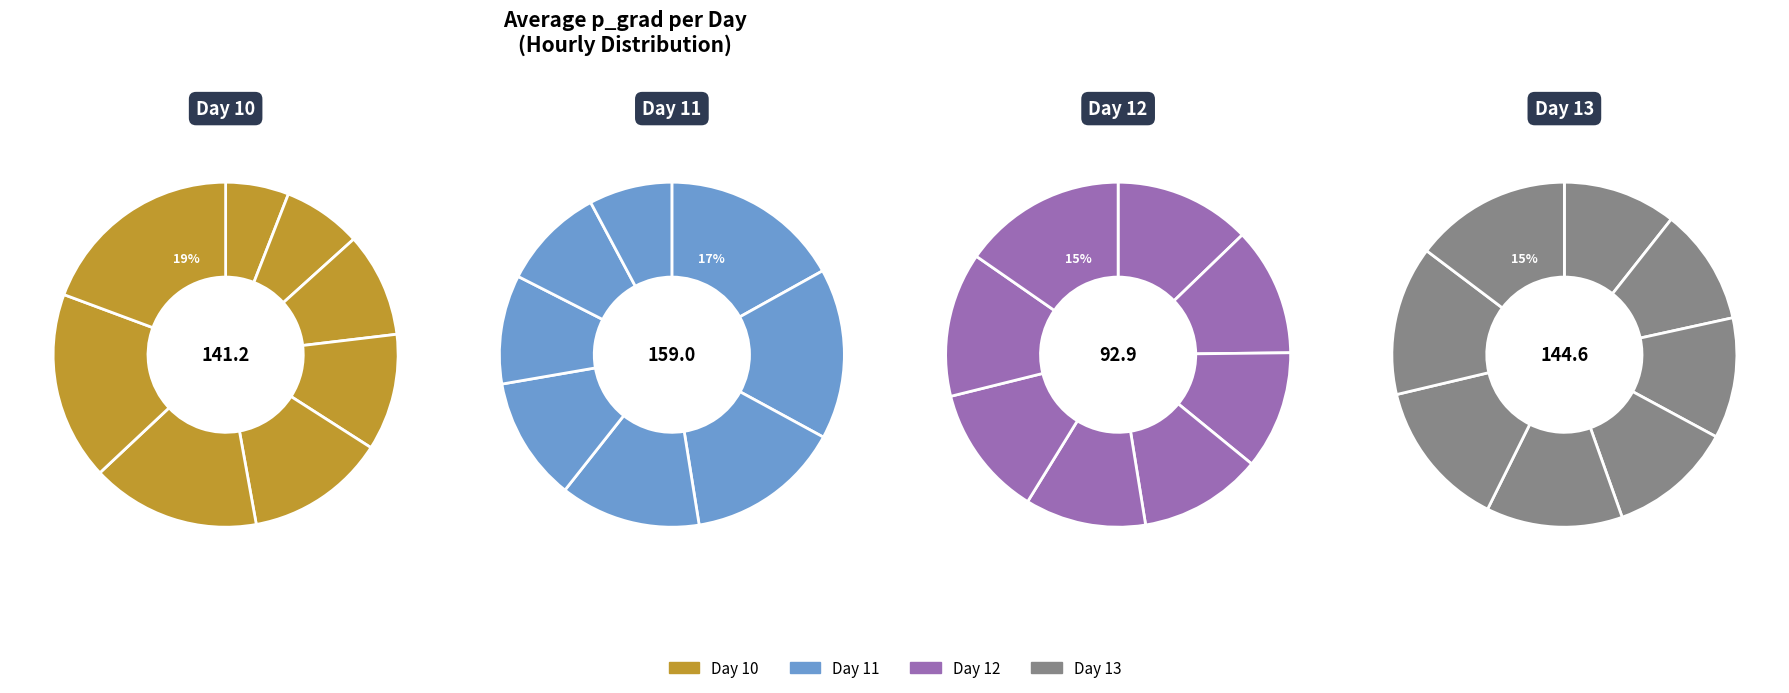

To the nearest percent, what is the combined percentage of 6 and 4?

31%